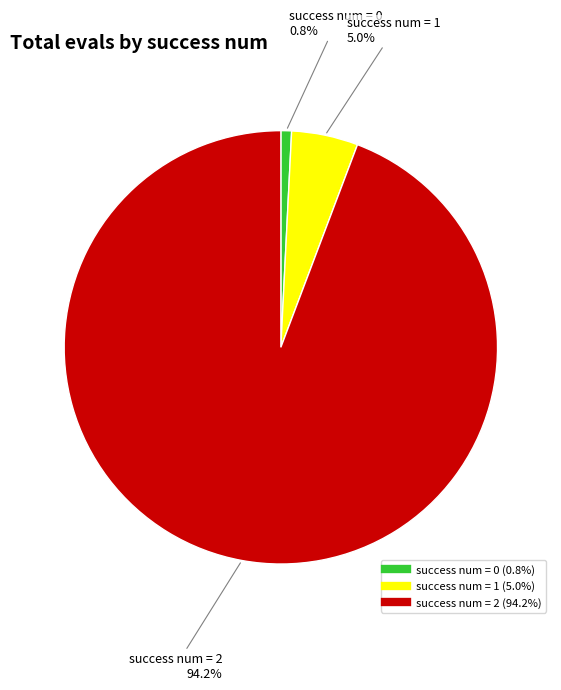

How many slices are in this pie chart?

3